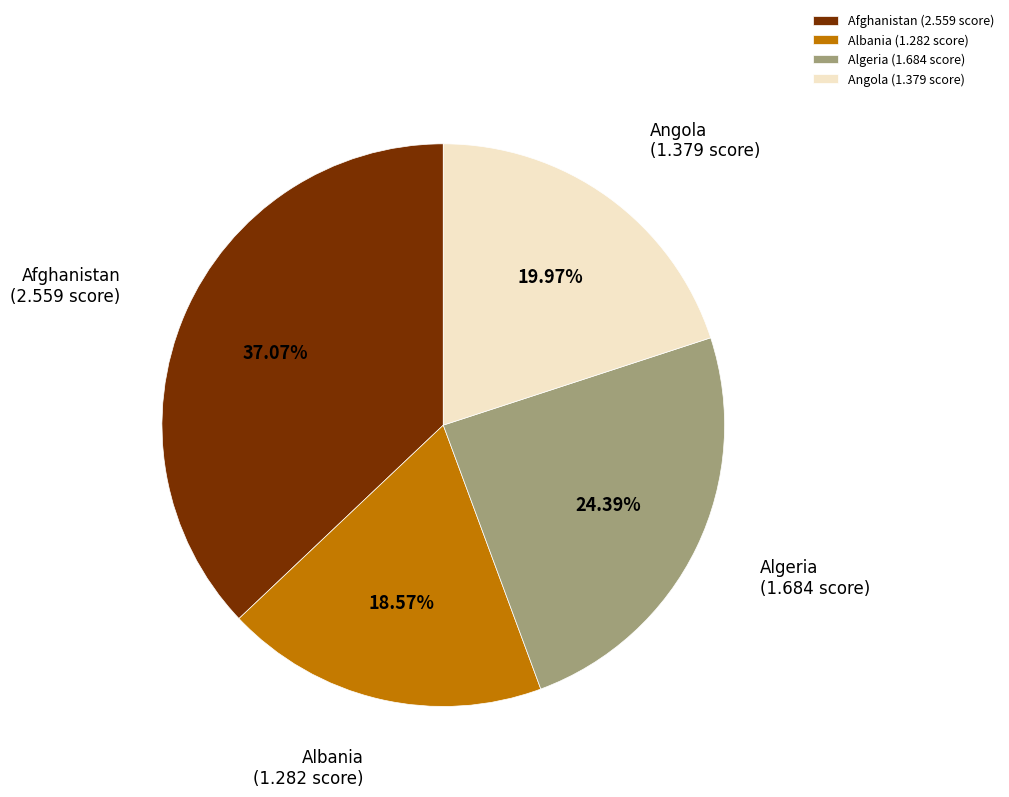

Does Algeria (1.684 score) represent more than half of the total?

No